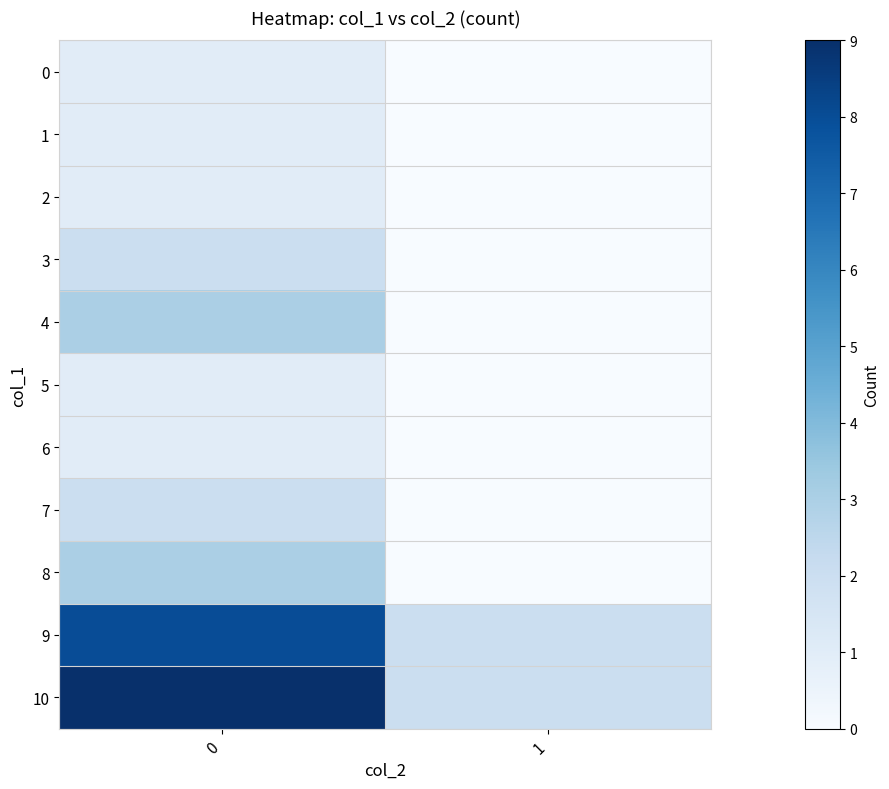

What is the difference between the highest and lowest values at 0?

8